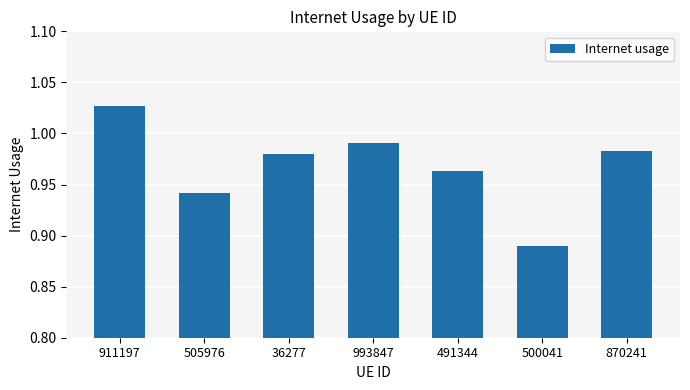

At which category does the chart reach its peak across all series?

911197